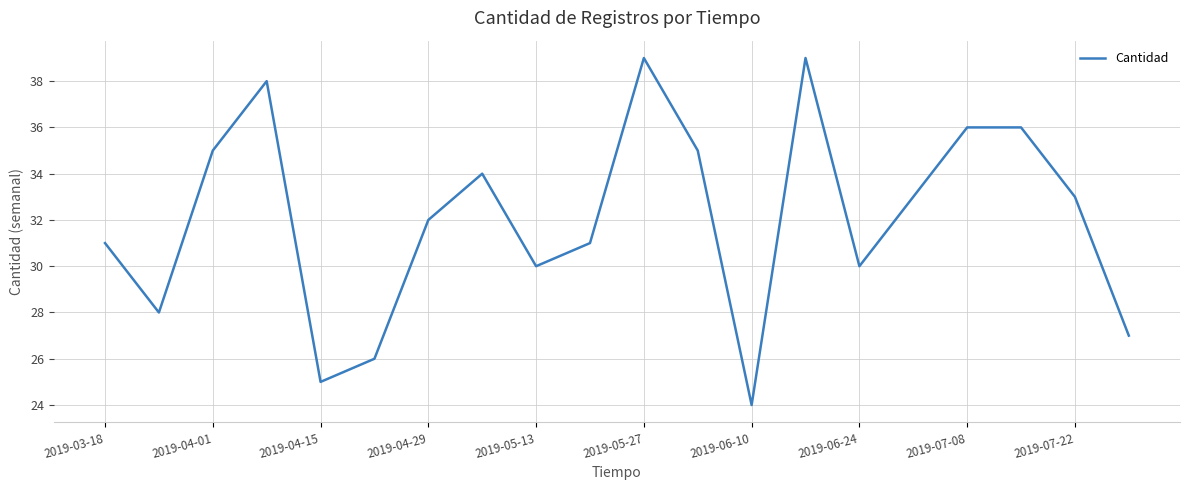

What is the smallest value displayed?

24